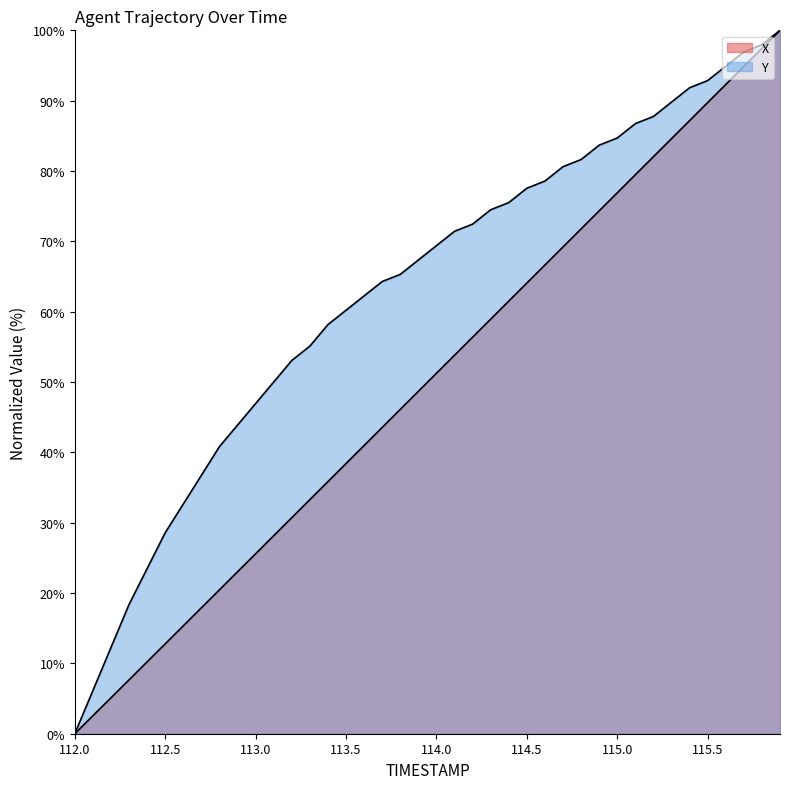

True or false: X and Y cross at least once.

False